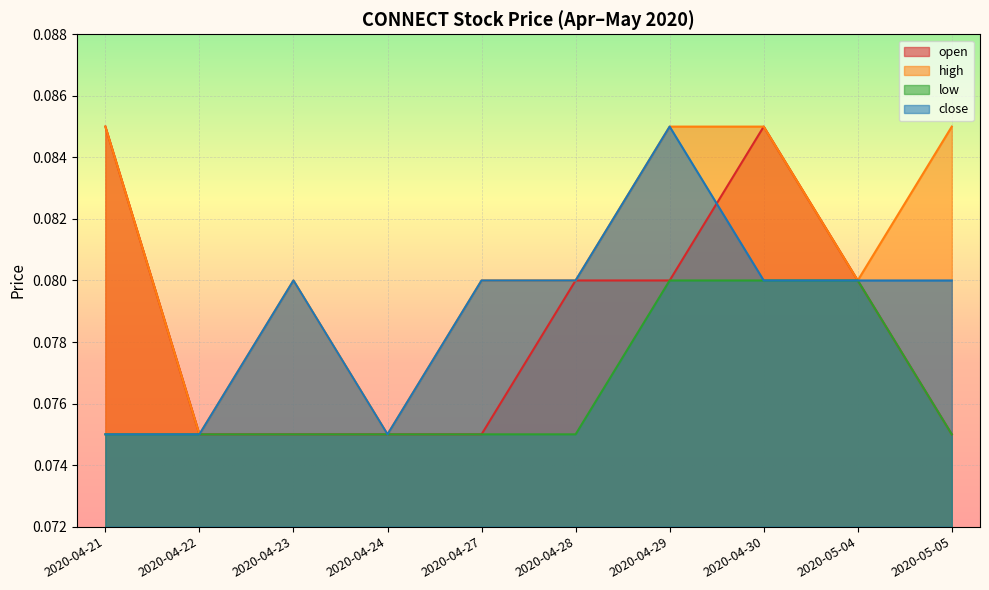

True or false: open and low cross at least once.

False